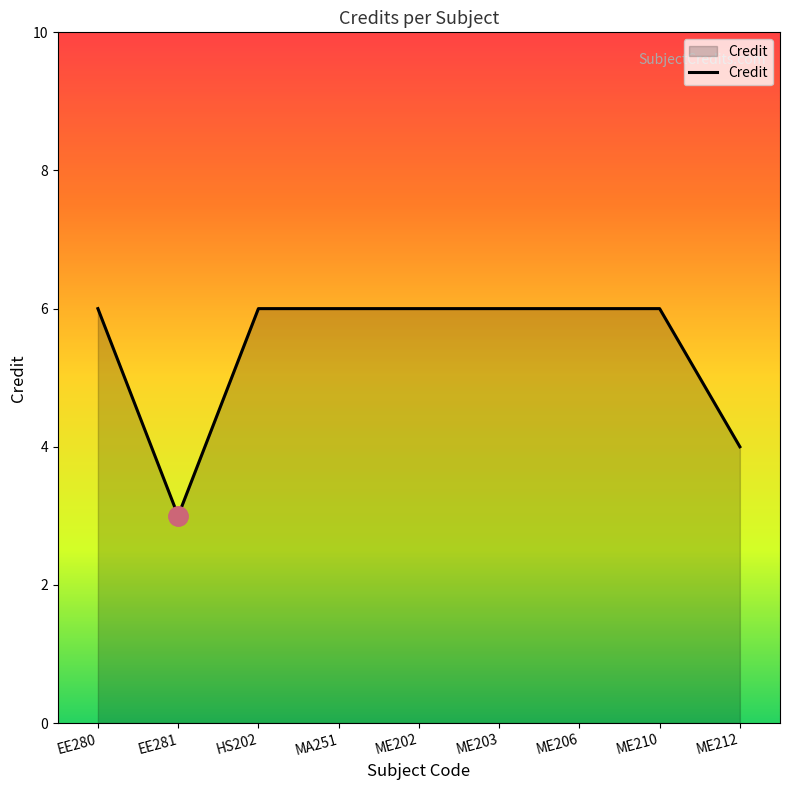

Does the chart display data point markers on the line(s)?

No